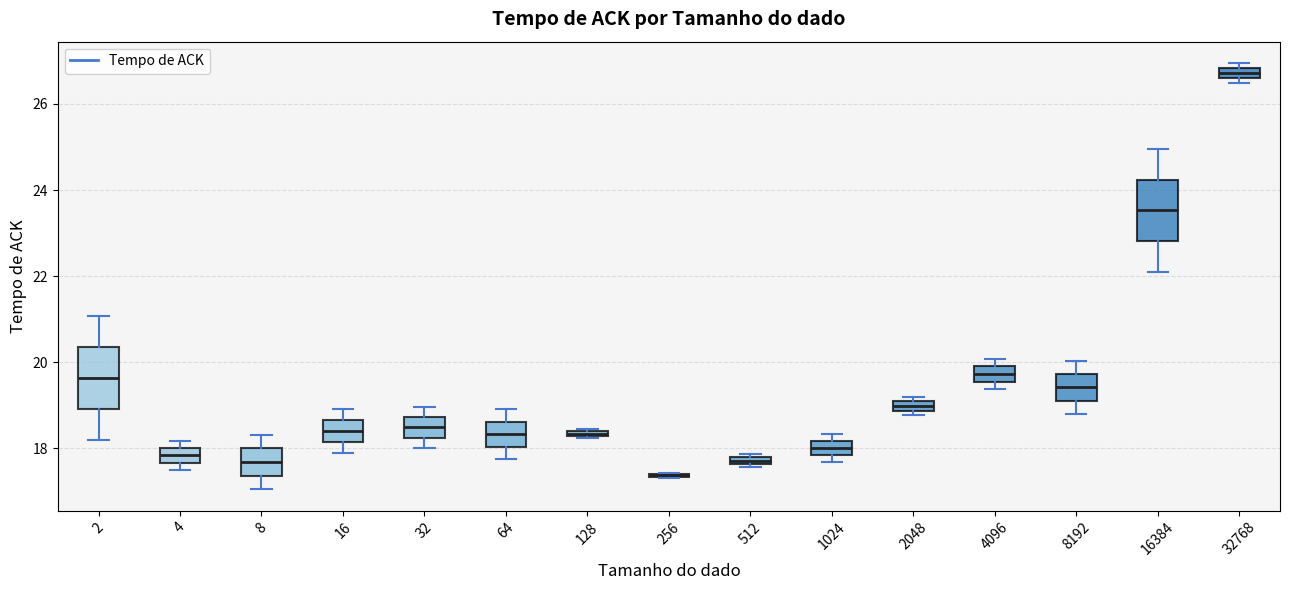

Where does the median line of the box at x = 1024 sit on the y-axis? The values are not printed on the chart, so give them approximately, as read against the axis.

18.0